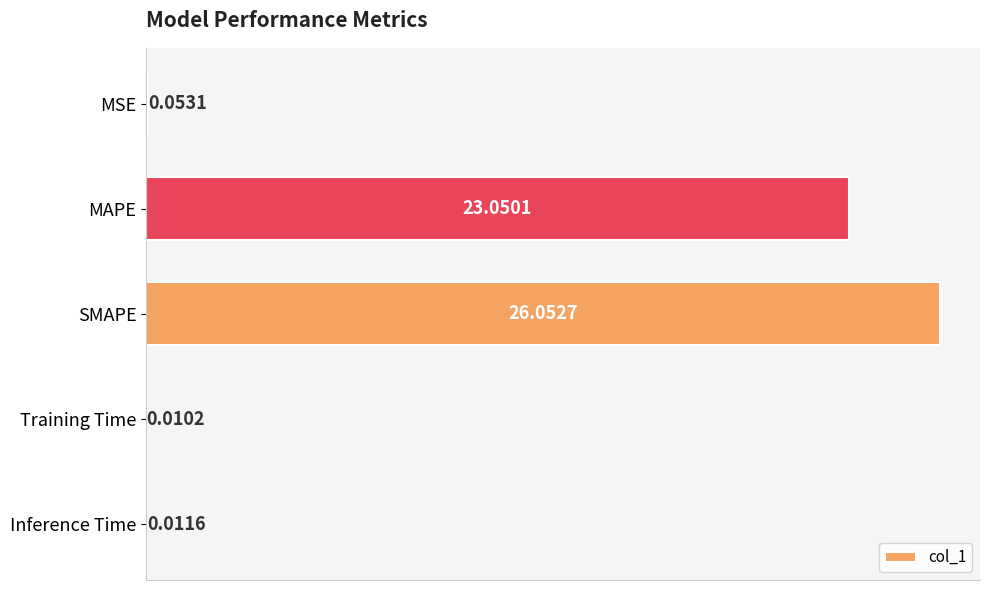

At which label is the value closest to 13?

MAPE